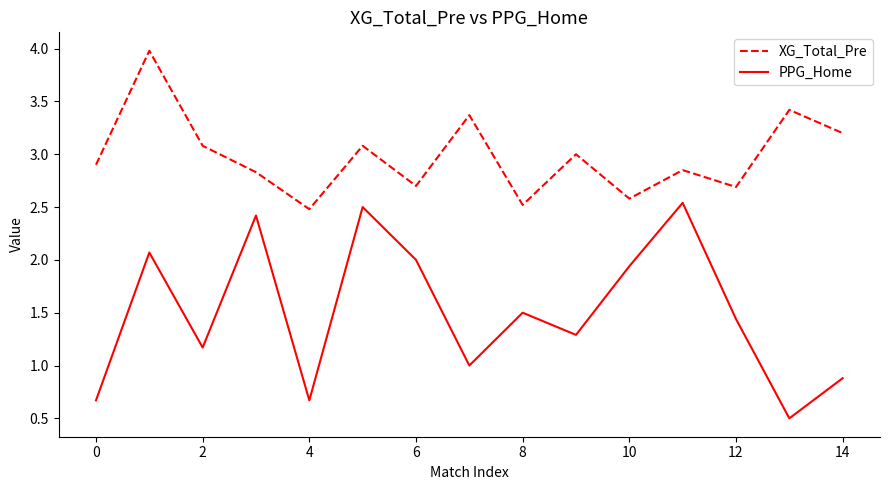

Rank the series by their average value, from highest to lowest.

XG_Total_Pre, PPG_Home